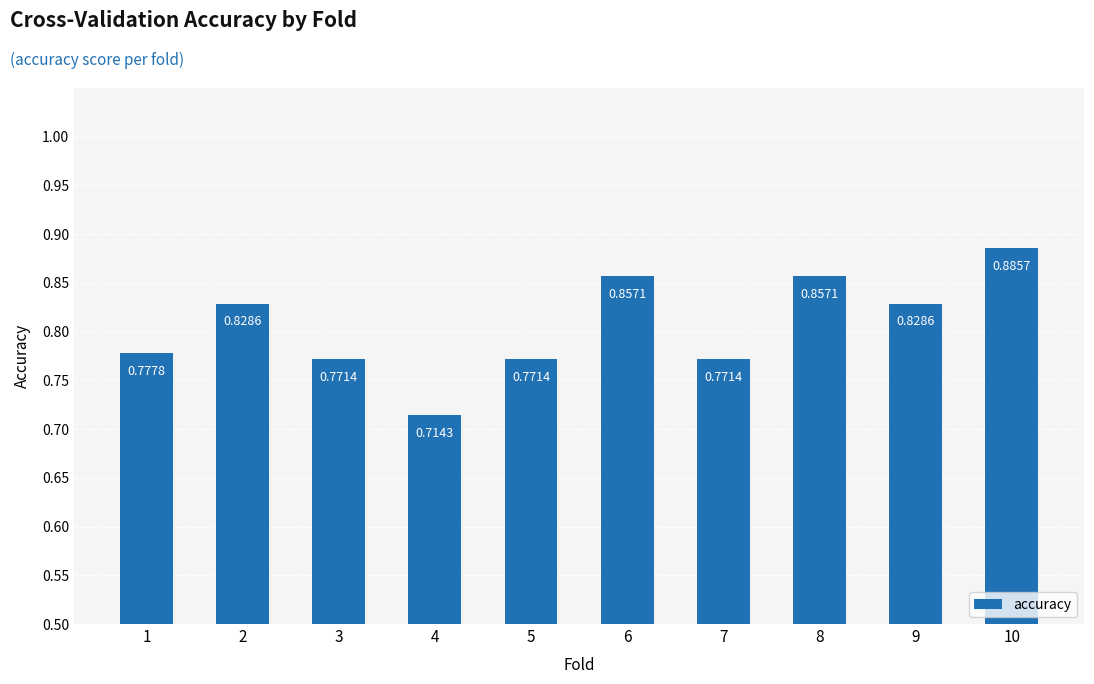

What is the sum of all values?

8.1